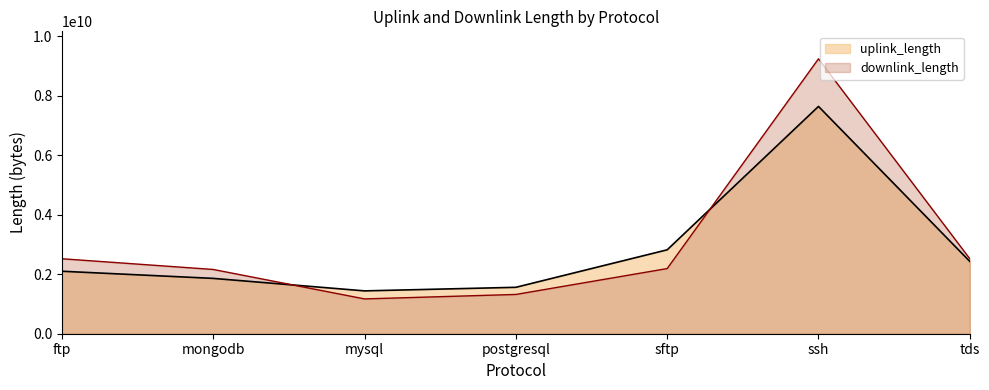

Which category has the lowest value across all series?

mysql